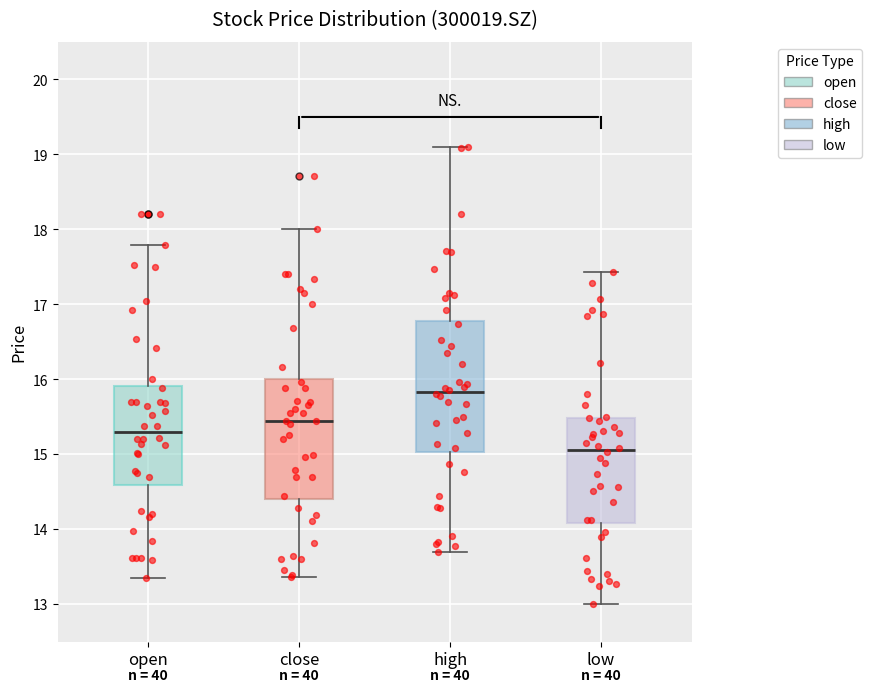

Reading left to right, transcribe this box plot: for each box, give where its median line is, the range the box spans, and where its two whiskers end, as read against the y-axis. The values are not printed on the chart, so give them approximately, as read against the axis.

open: median 15.3, box 14.6 to 15.9, whiskers 13.4 to 17.8
close: median 15.5, box 14.4 to 16.0, whiskers 13.4 to 18.0
high: median 15.8, box 15.0 to 16.8, whiskers 13.7 to 19.1
low: median 15.1, box 14.1 to 15.5, whiskers 13.0 to 17.4